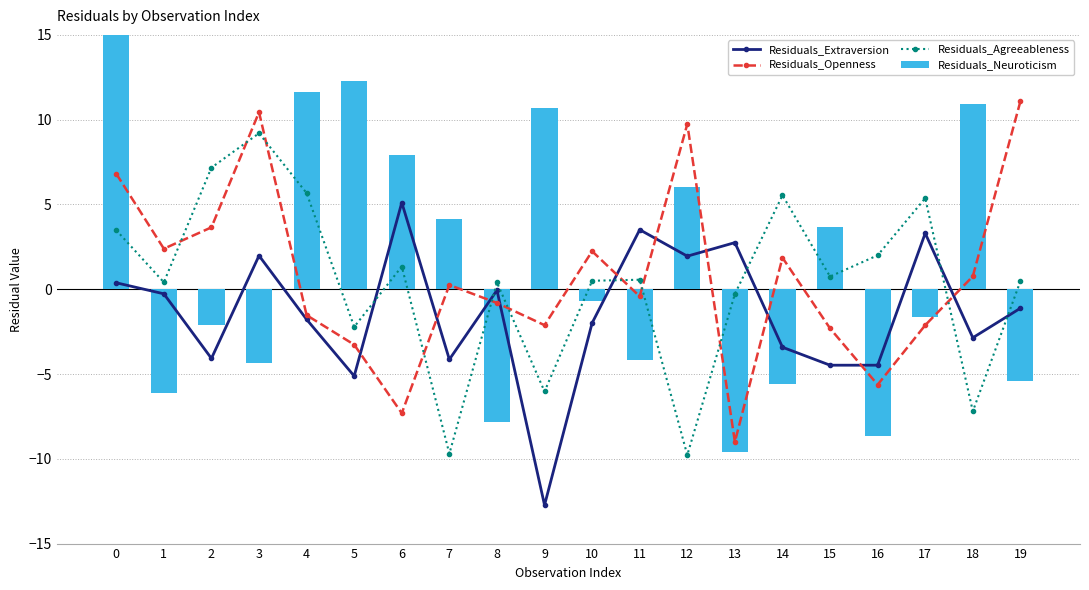

What is the average value of the Residuals_Agreeableness series?

0.4